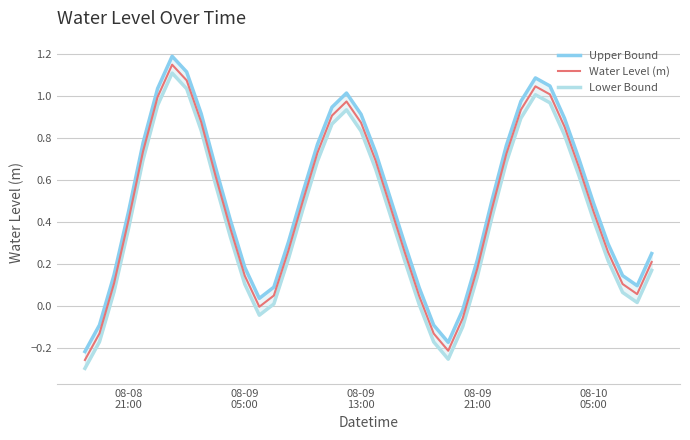

Reading right to left, transcribe all the data shown in this chart.

Upper Bound: 0.2	0.1	0.1	0.3	0.5	0.7	0.9	1.0	1.1	1.0	0.8	0.5	0.2	-0.0	-0.2	-0.1	0.1	0.3	0.5	0.7	0.9	1.0	0.9	0.8	0.5	0.3	0.1	0.0	0.2	0.4	0.7	0.9	1.1	1.2	1.0	0.8	0.4	0.1	-0.1	-0.2
Water Level (m): 0.2	0.1	0.1	0.3	0.4	0.7	0.9	1.0	1.0	0.9	0.7	0.5	0.2	-0.1	-0.2	-0.1	0.0	0.3	0.5	0.7	0.9	1.0	0.9	0.7	0.5	0.3	0.0	-0.0	0.1	0.4	0.6	0.9	1.1	1.1	1.0	0.7	0.4	0.1	-0.1	-0.3
Lower Bound: 0.2	0.0	0.1	0.2	0.4	0.6	0.8	1.0	1.0	0.9	0.7	0.4	0.1	-0.1	-0.3	-0.2	0.0	0.2	0.4	0.7	0.8	0.9	0.9	0.7	0.5	0.2	0.0	-0.0	0.1	0.3	0.6	0.8	1.0	1.1	1.0	0.7	0.4	0.1	-0.2	-0.3